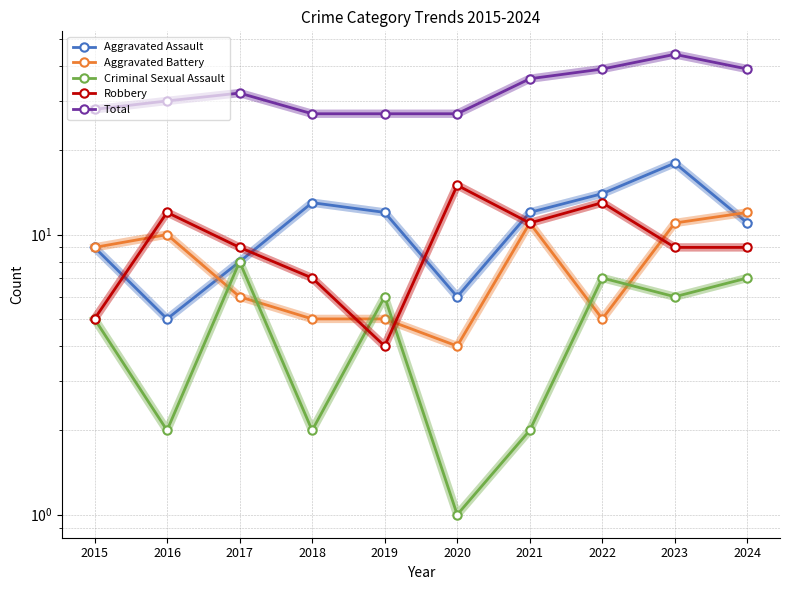

Does the chart have visible grid lines?

Yes